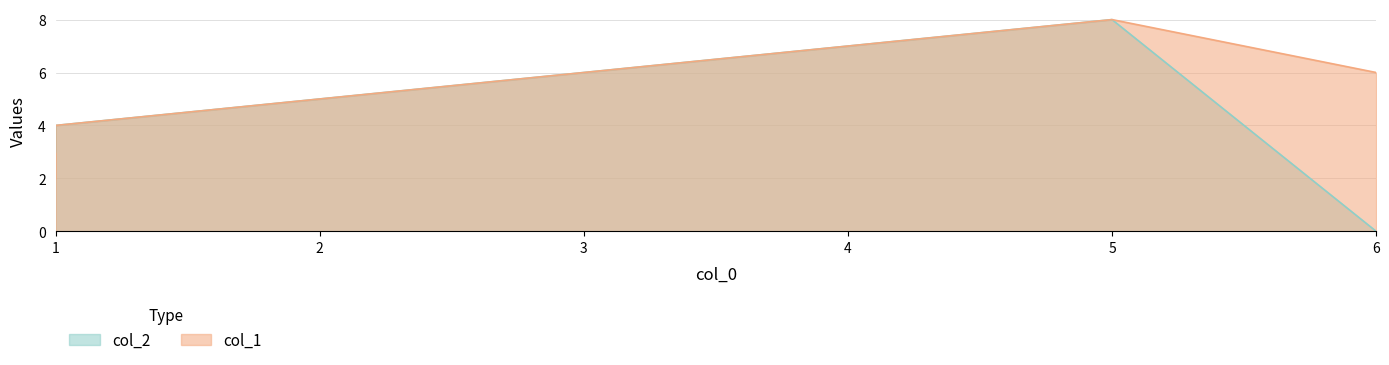

True or false: col_1 and col_2 intersect in this chart.

False